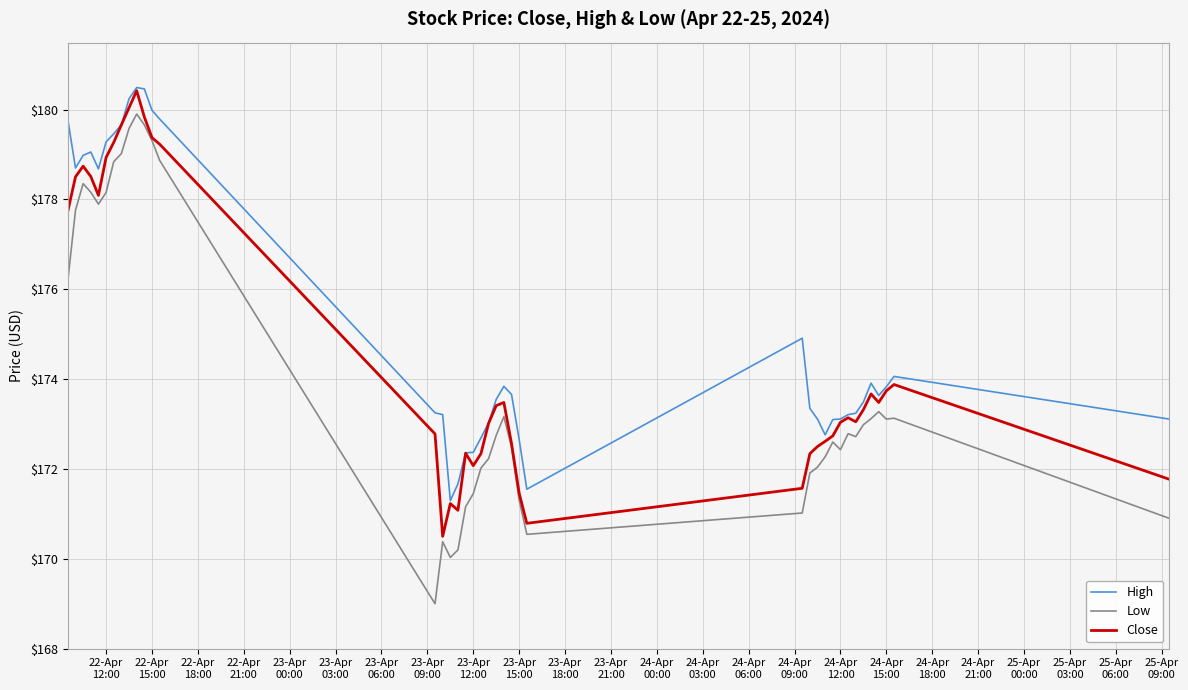

What is the greatest value displayed?

180.5